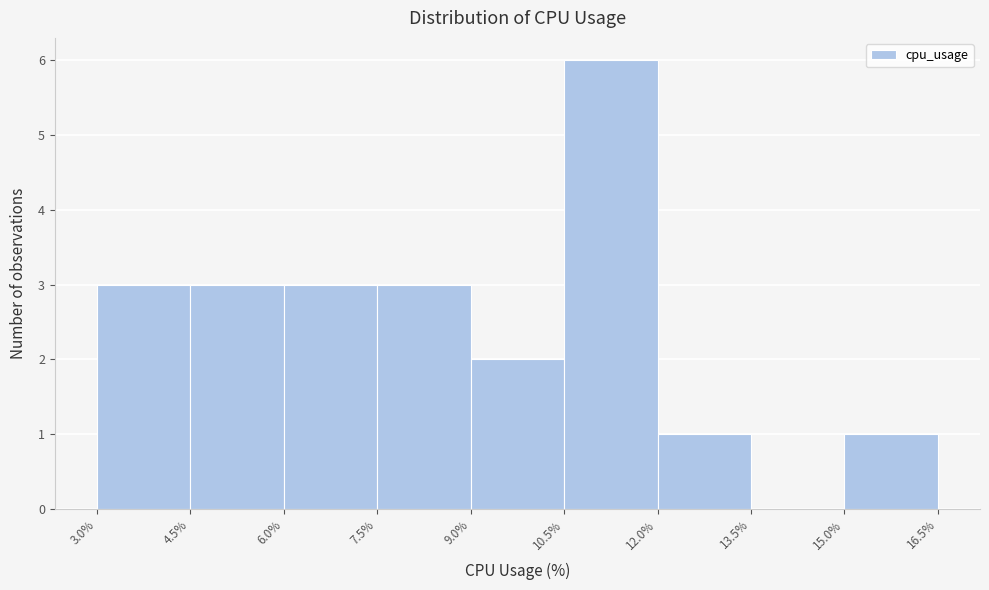

Reading left to right, transcribe this chart: for each bar, give the range it covers on the x-axis and its height. The values are not printed on the chart, so give them approximately, as read against the axis.

3.0% to 4.5%: 3
4.5% to 6.0%: 3
6.0% to 7.5%: 3
7.5% to 9.0%: 3
9.0% to 10.5%: 2
10.5% to 12.0%: 6
12.0% to 13.5%: 1
13.5% to 15.0%: 0
15.0% to 16.5%: 1